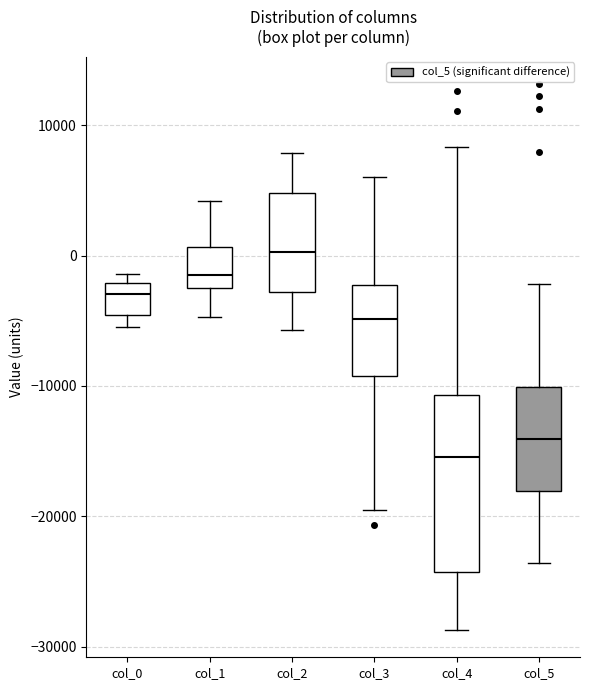

Which box's median line is the lowest?

col_4